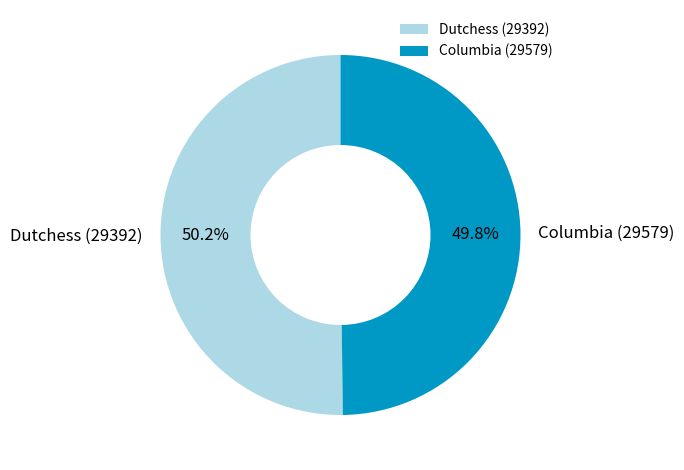

Does any single category account for the majority?

Yes